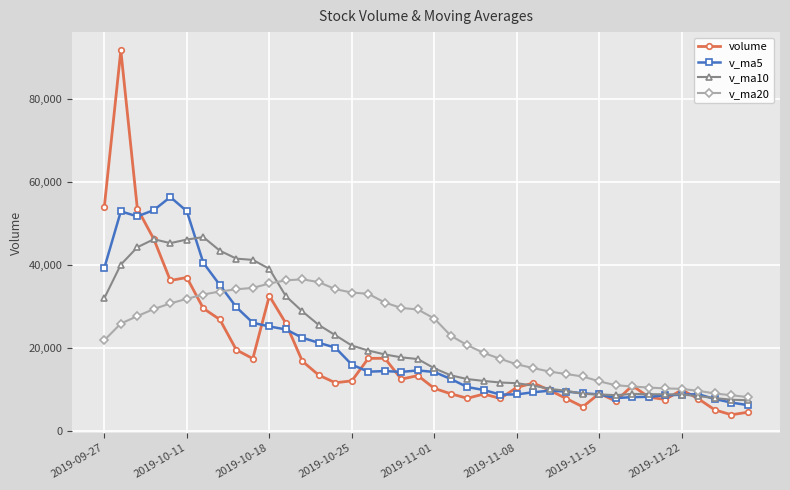

Count the number of data series in this chart.

4